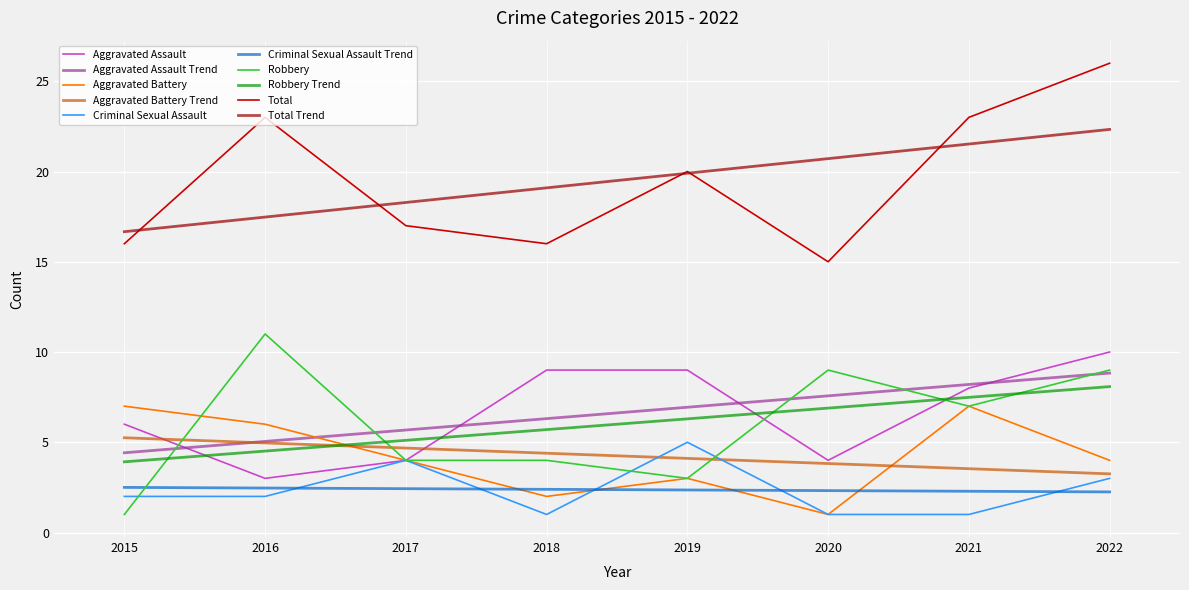

True or false: Aggravated Battery Trend has a value of 5.3 at 2015.

True